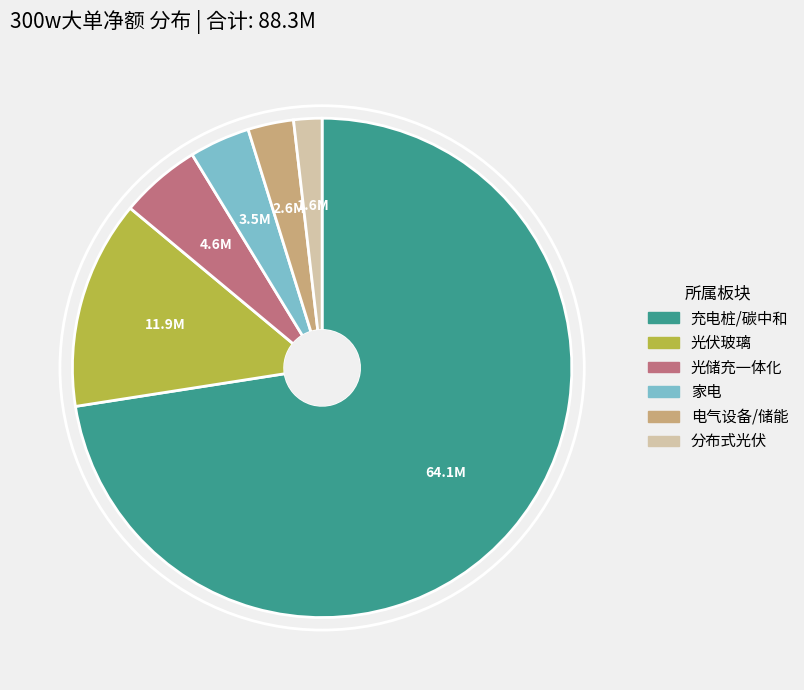

Is there a majority slice in this chart?

Yes